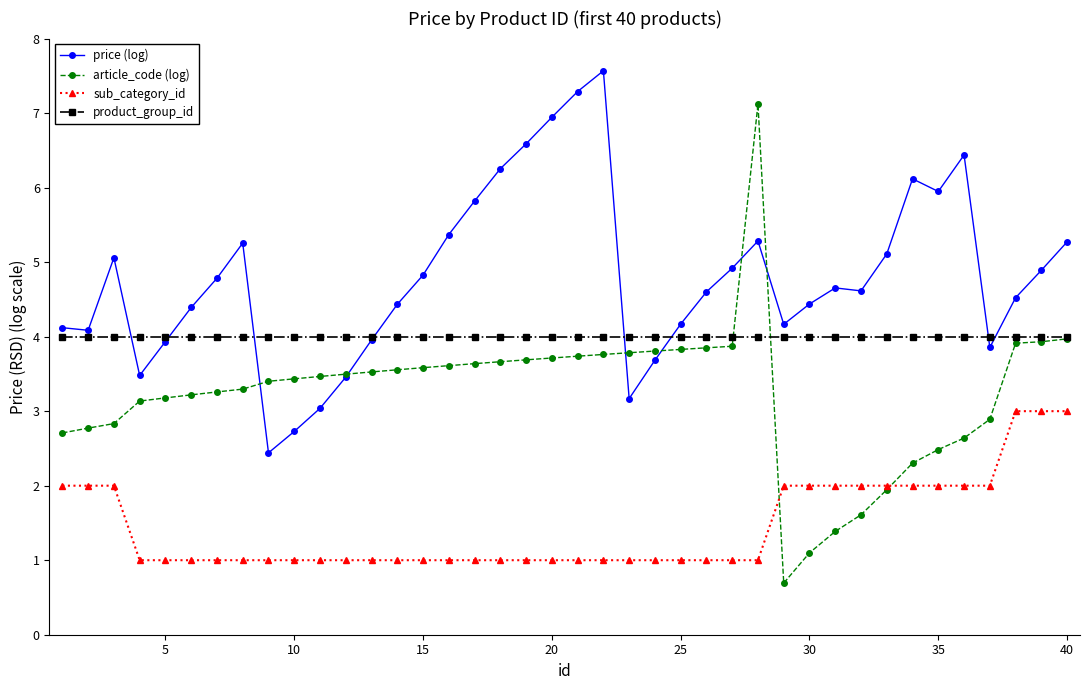

True or false: article_code (log) has more than 0 interior local peaks.

True